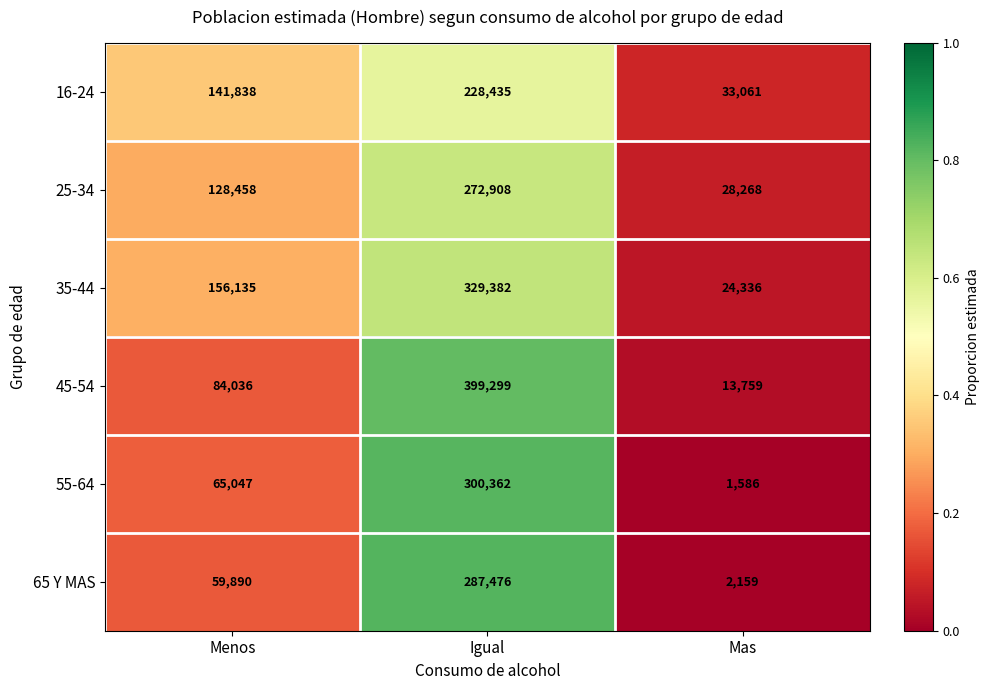

Which series has the largest range (max minus min)?

45-54